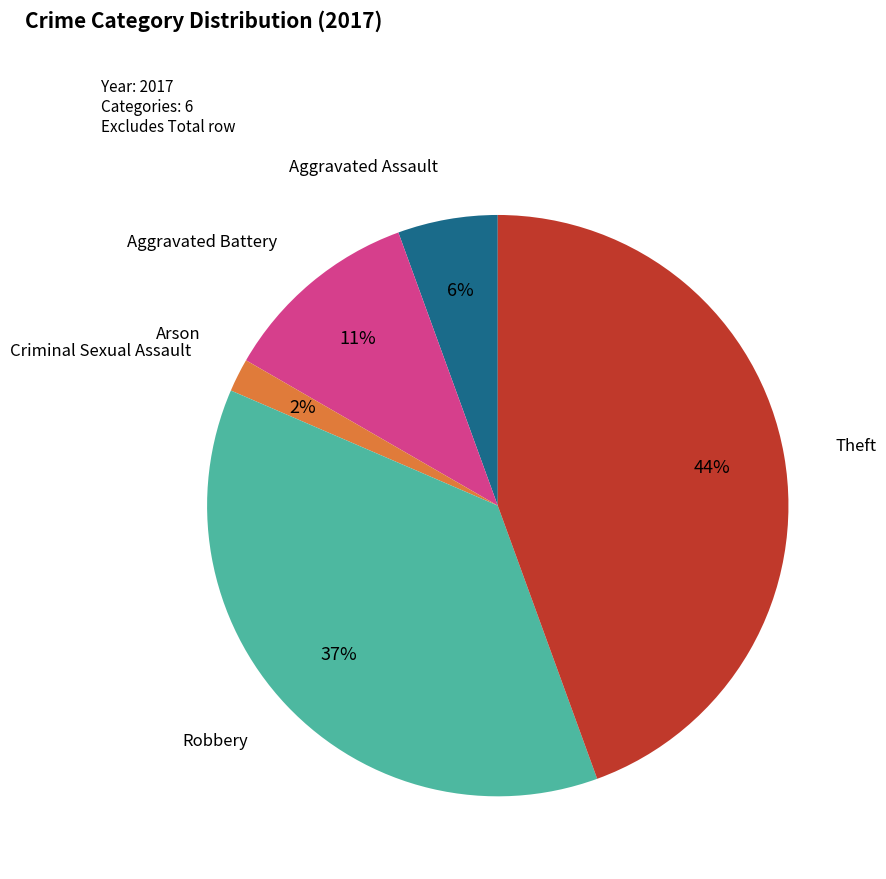

Does any single category account for the majority?

No